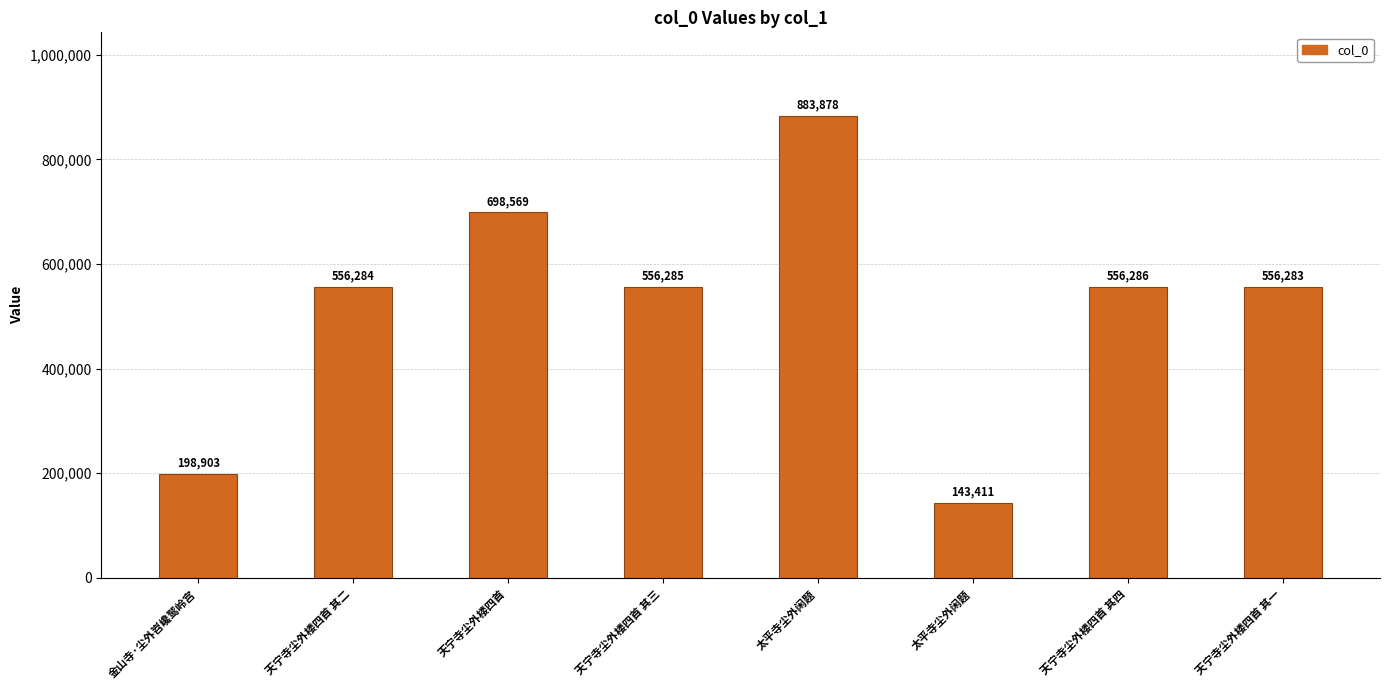

Where is the data nearest to the value 513644?

天宁寺尘外楼四首 其一